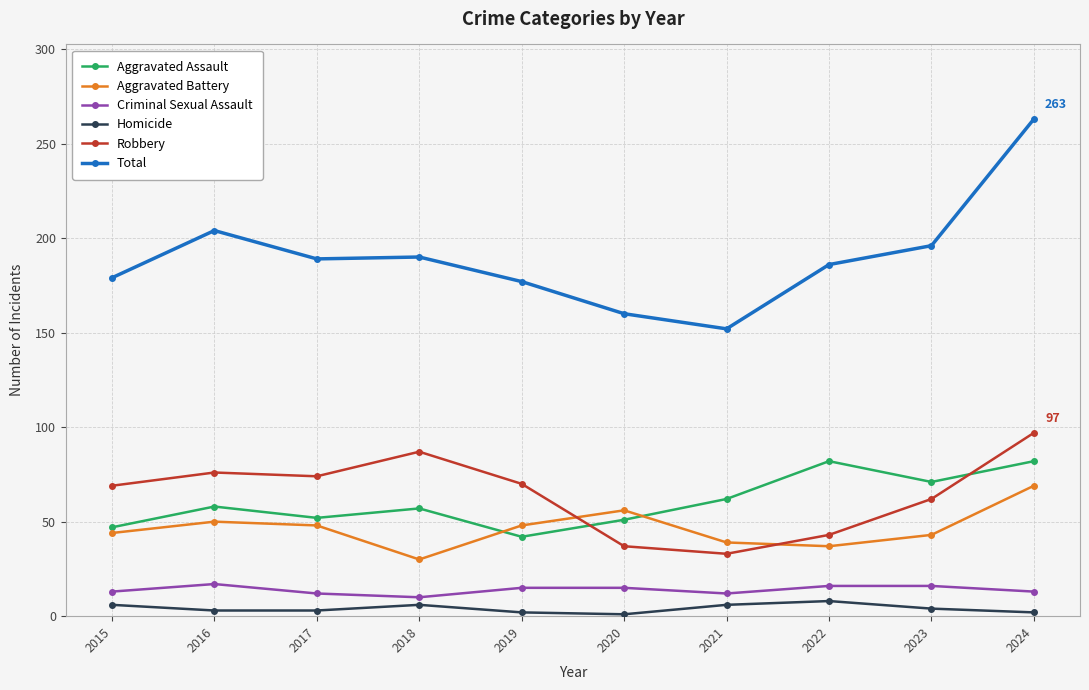

What is the minimum value shown in the chart?

1